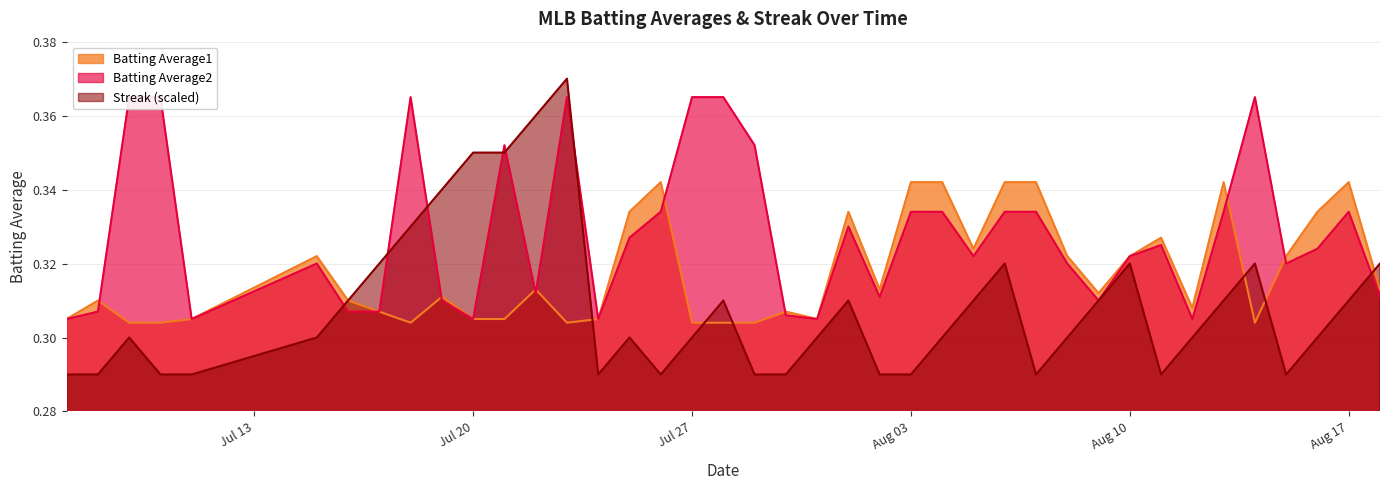

Read the Batting Average1 value at 2010-08-08.

0.3